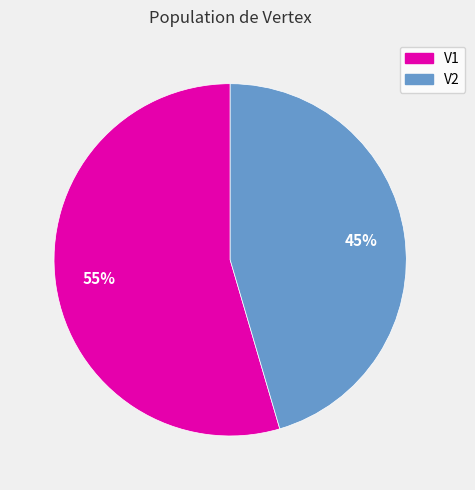

To the nearest percent, what is the average slice percentage?

50%